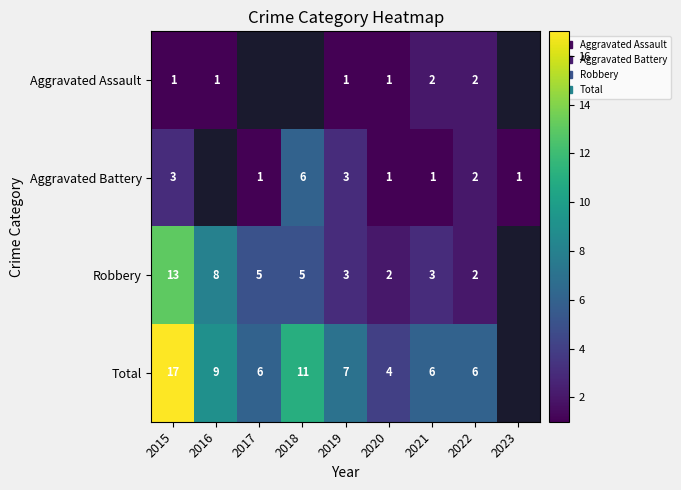

Count the number of categories in the chart.

9